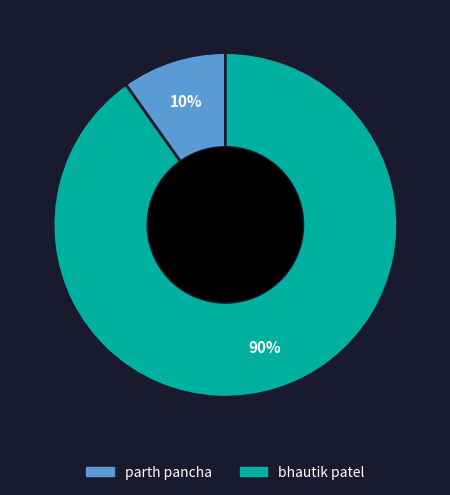

Is the sum of bhautik patel and parth pancha greater than half?

Yes